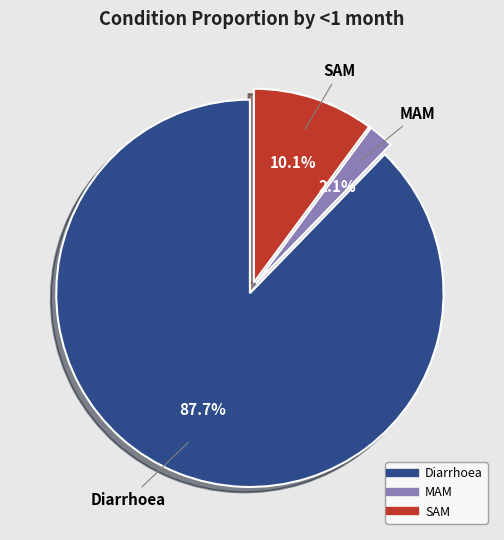

What percentage is the MAM slice, to the nearest percent?

2%